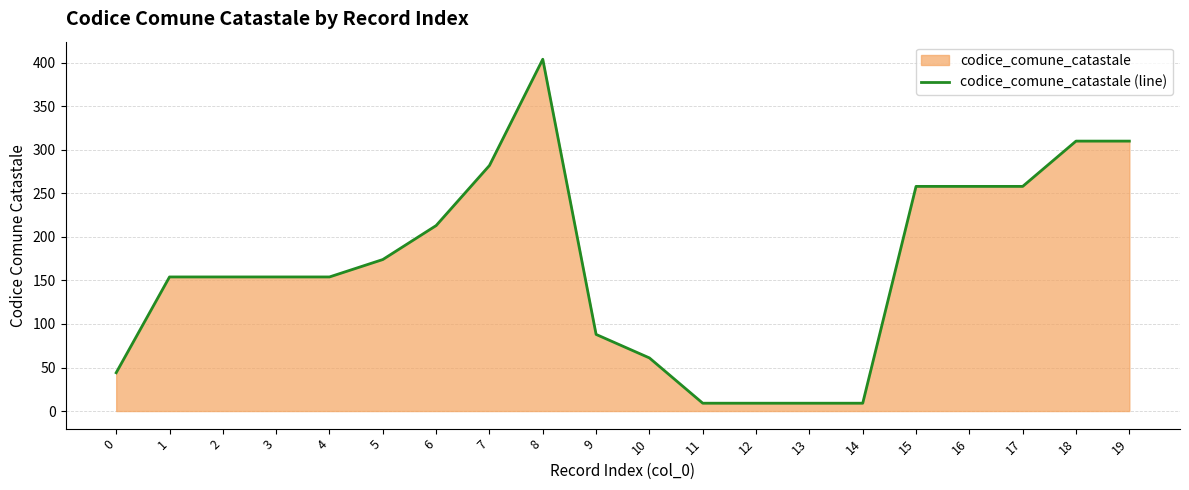

Rank the categories by value from highest to lowest.

8, 18, 19, 7, 15, 16, 17, 6, 5, 1, 2, 3, 4, 9, 10, 0, 11, 12, 13, 14